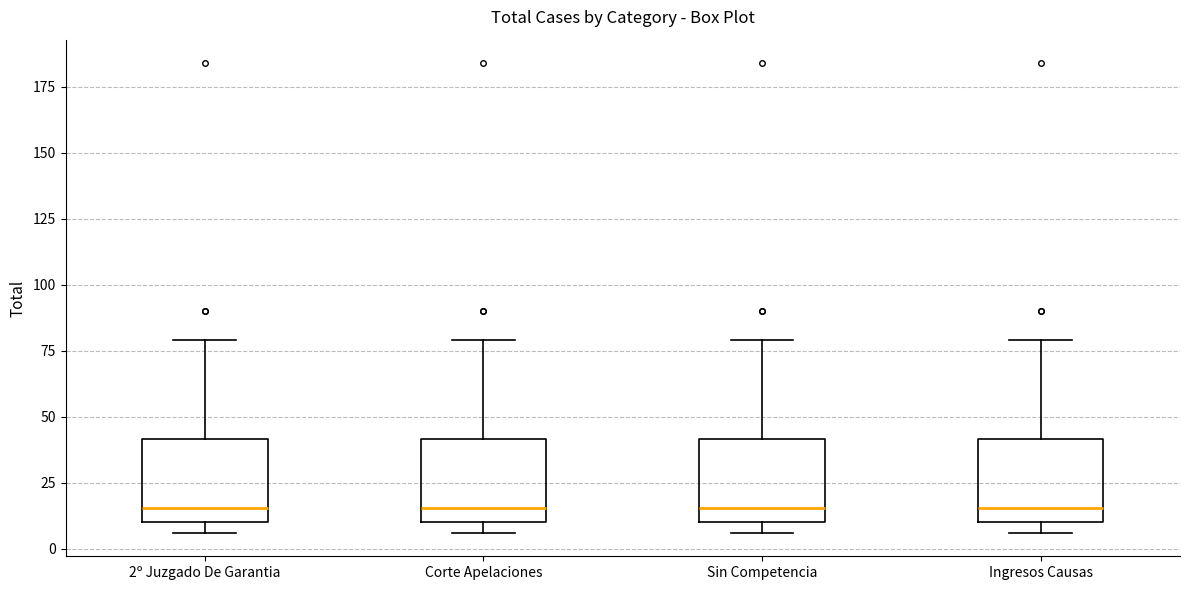

Reading left to right, transcribe this box plot: for each box, give where its median line is, the range the box spans, and where its two whiskers end, as read against the y-axis. The values are not printed on the chart, so give them approximately, as read against the axis.

2º Juzgado De Garantia: median 15, box 10 to 40, whiskers 5 to 80
Corte Apelaciones: median 15, box 10 to 40, whiskers 5 to 80
Sin Competencia: median 15, box 10 to 40, whiskers 5 to 80
Ingresos Causas: median 15, box 10 to 40, whiskers 5 to 80